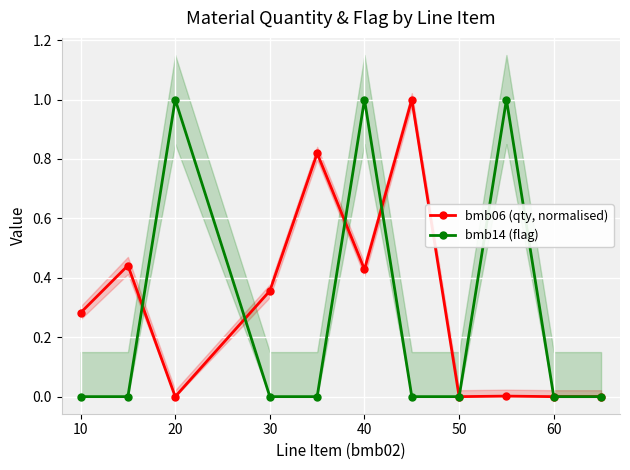

Which category has the highest value in the bmb14 (flag) series?

20